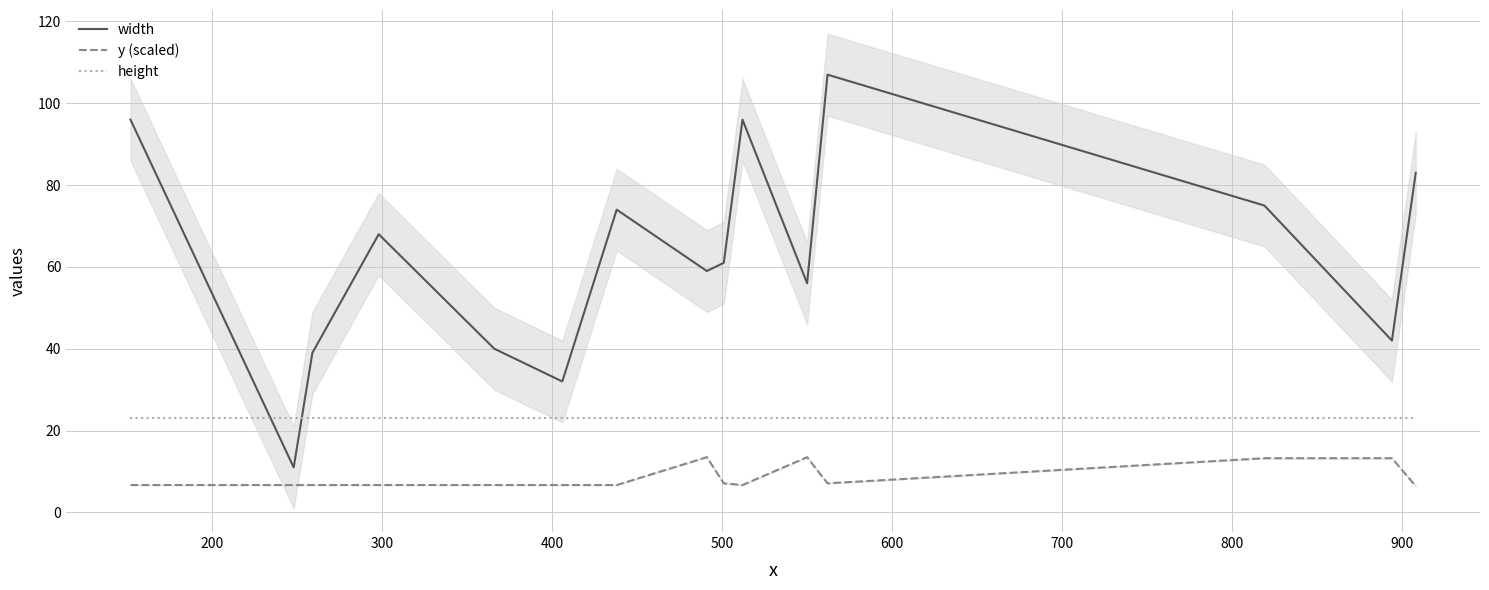

True or false: y (scaled) and width intersect in this chart.

False